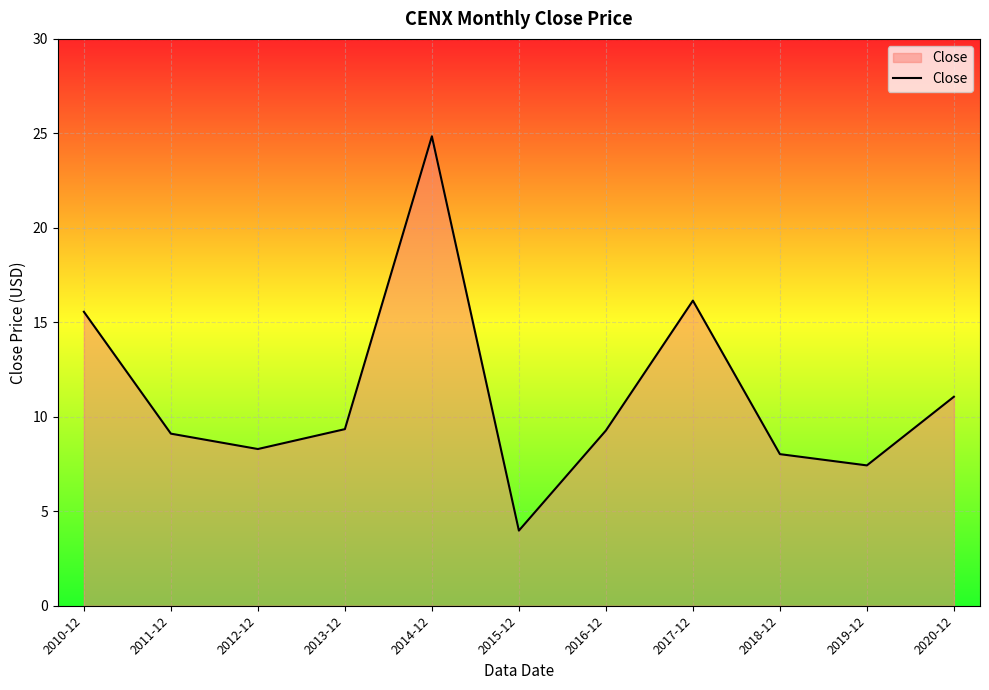

Which label corresponds to the smallest value in the chart?

2015-12